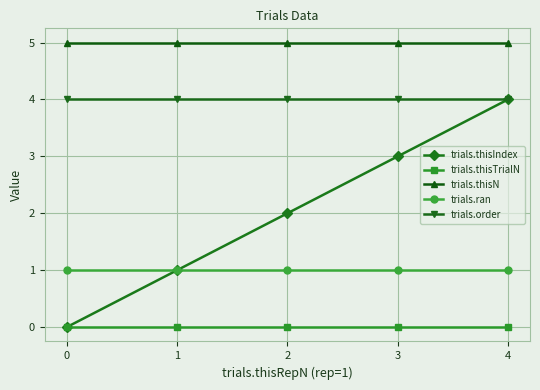

True or false: trials.thisIndex has more than 2 points higher than both neighbors.

False